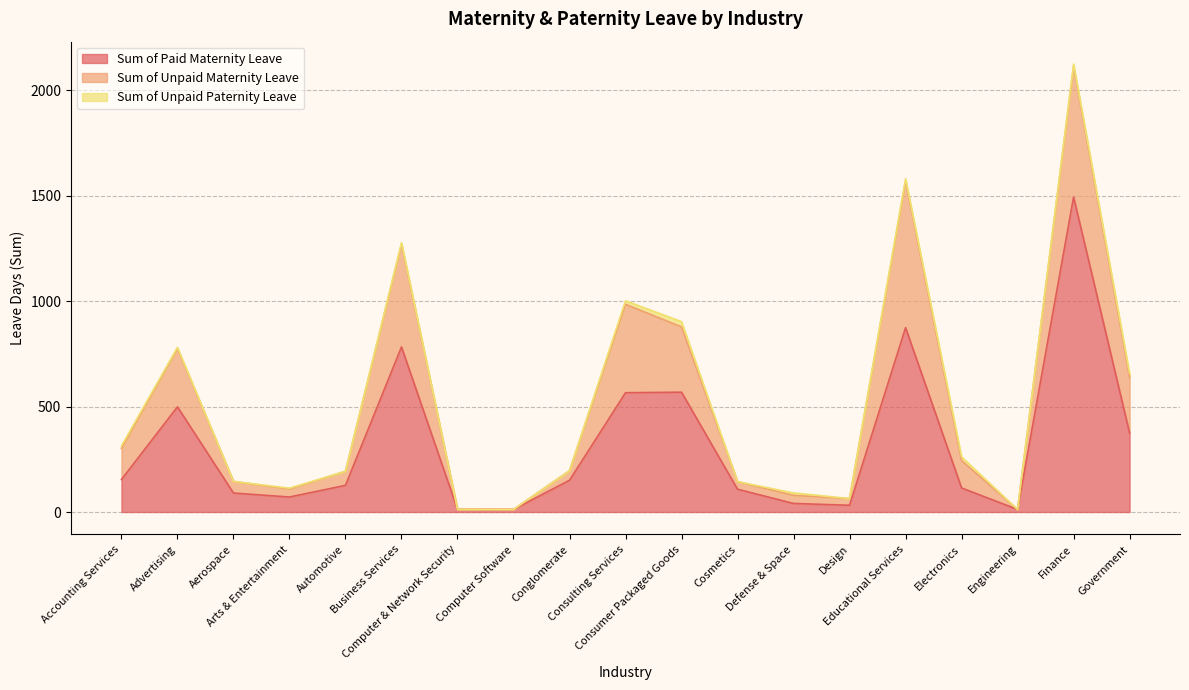

Rank the series by their average value, from highest to lowest.

Sum of Paid Maternity Leave, Sum of Unpaid Maternity Leave, Sum of Unpaid Paternity Leave